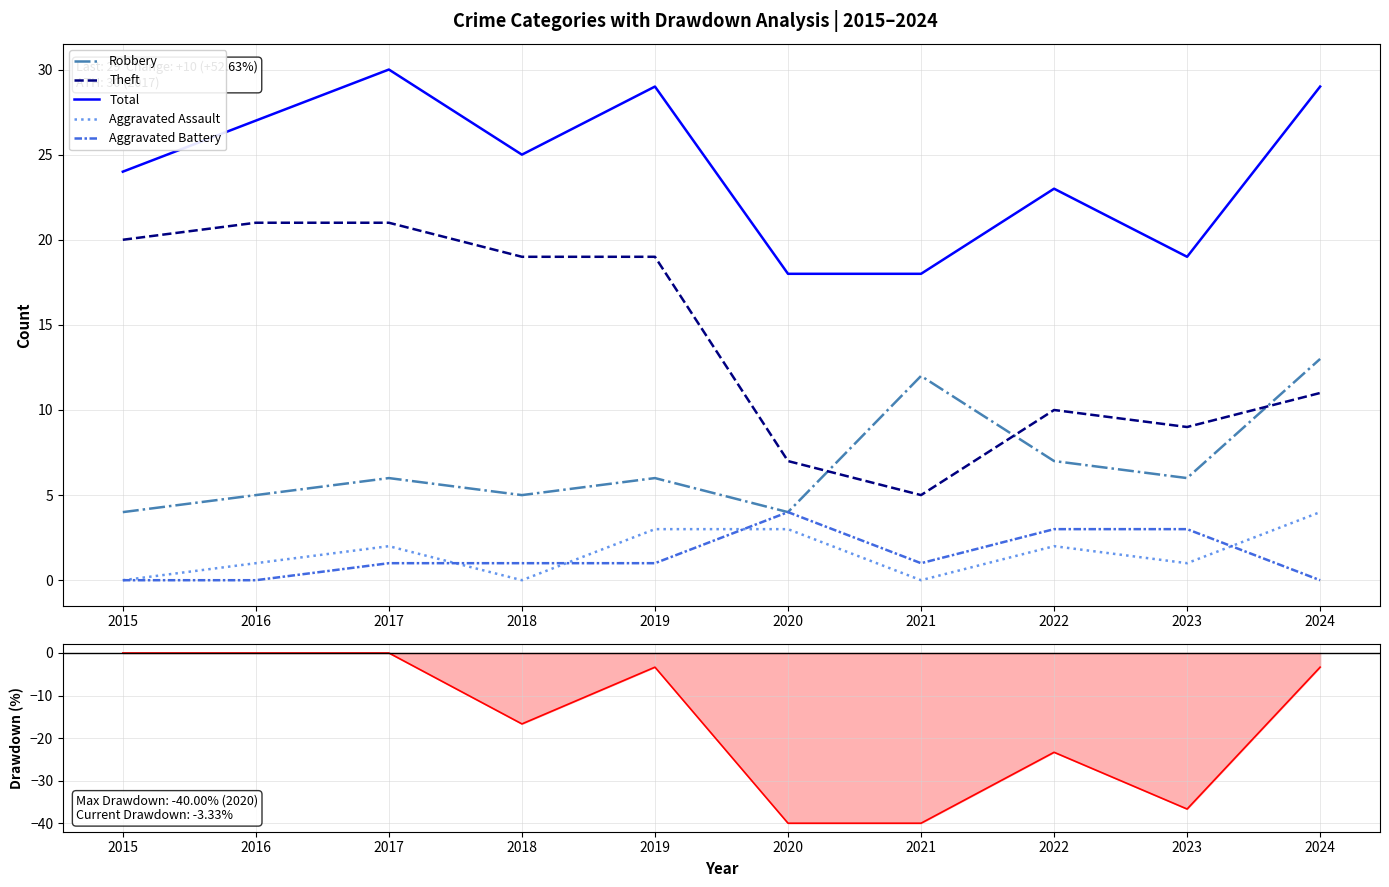

Does the chart display data point markers on the line(s)?

No